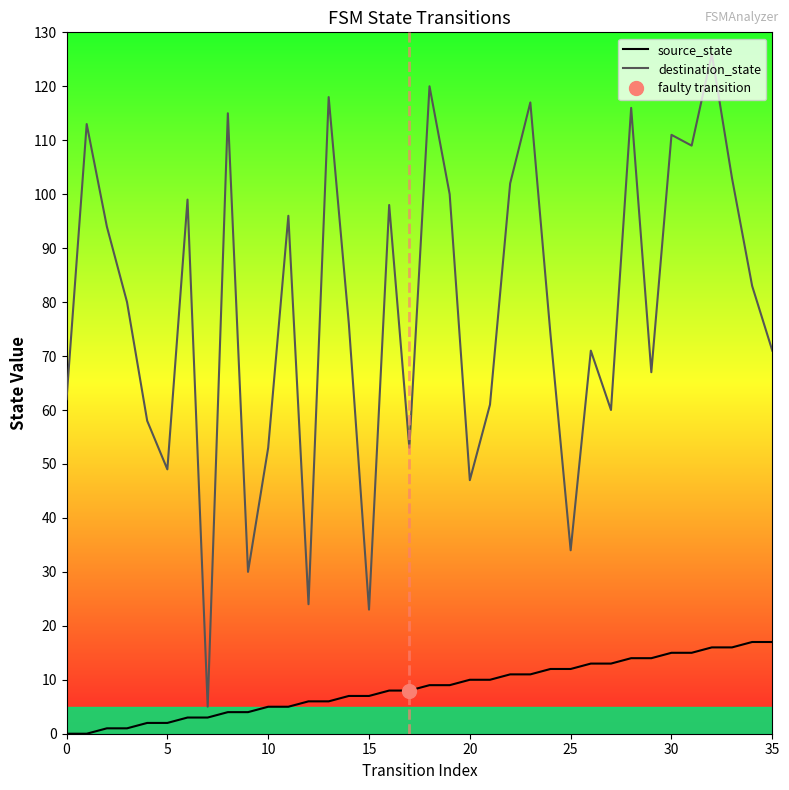

The value of destination_state at 24 is 74. True or false?

True